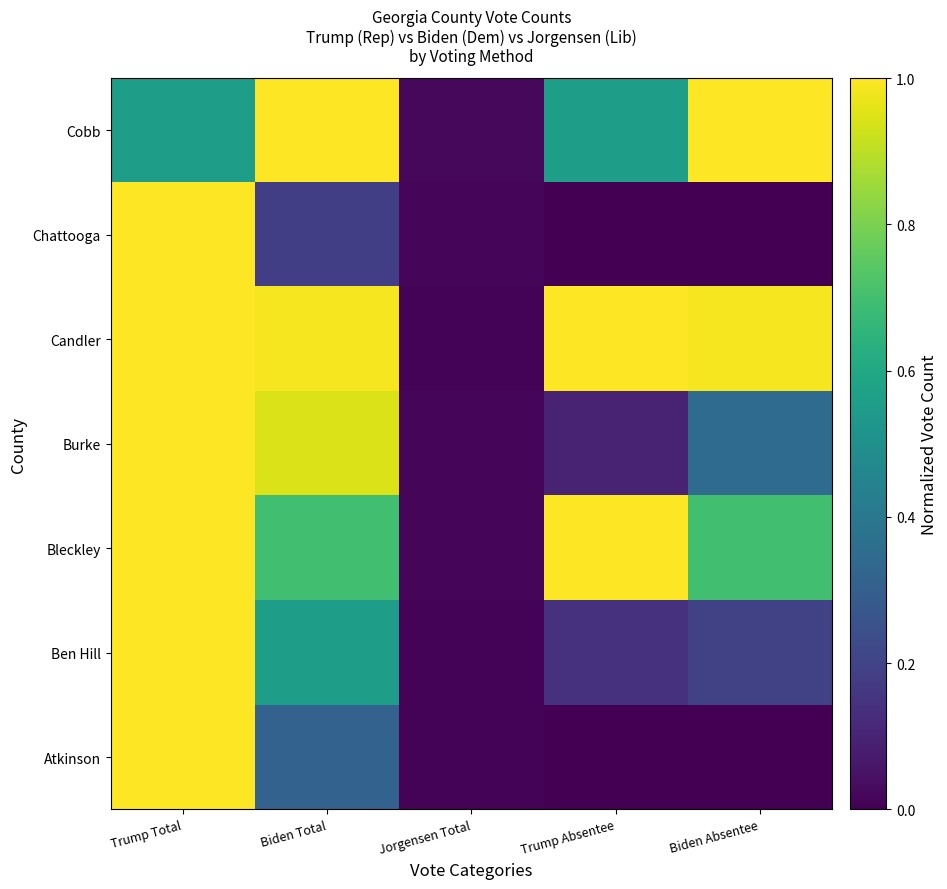

What is the sum of the Burke values at Jorgensen Total and Trump Absentee?

0.1